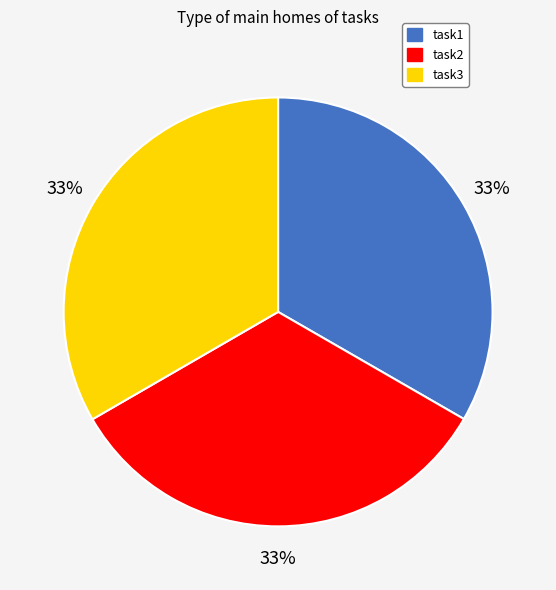

Is there any slice that represents more than half of the pie?

No